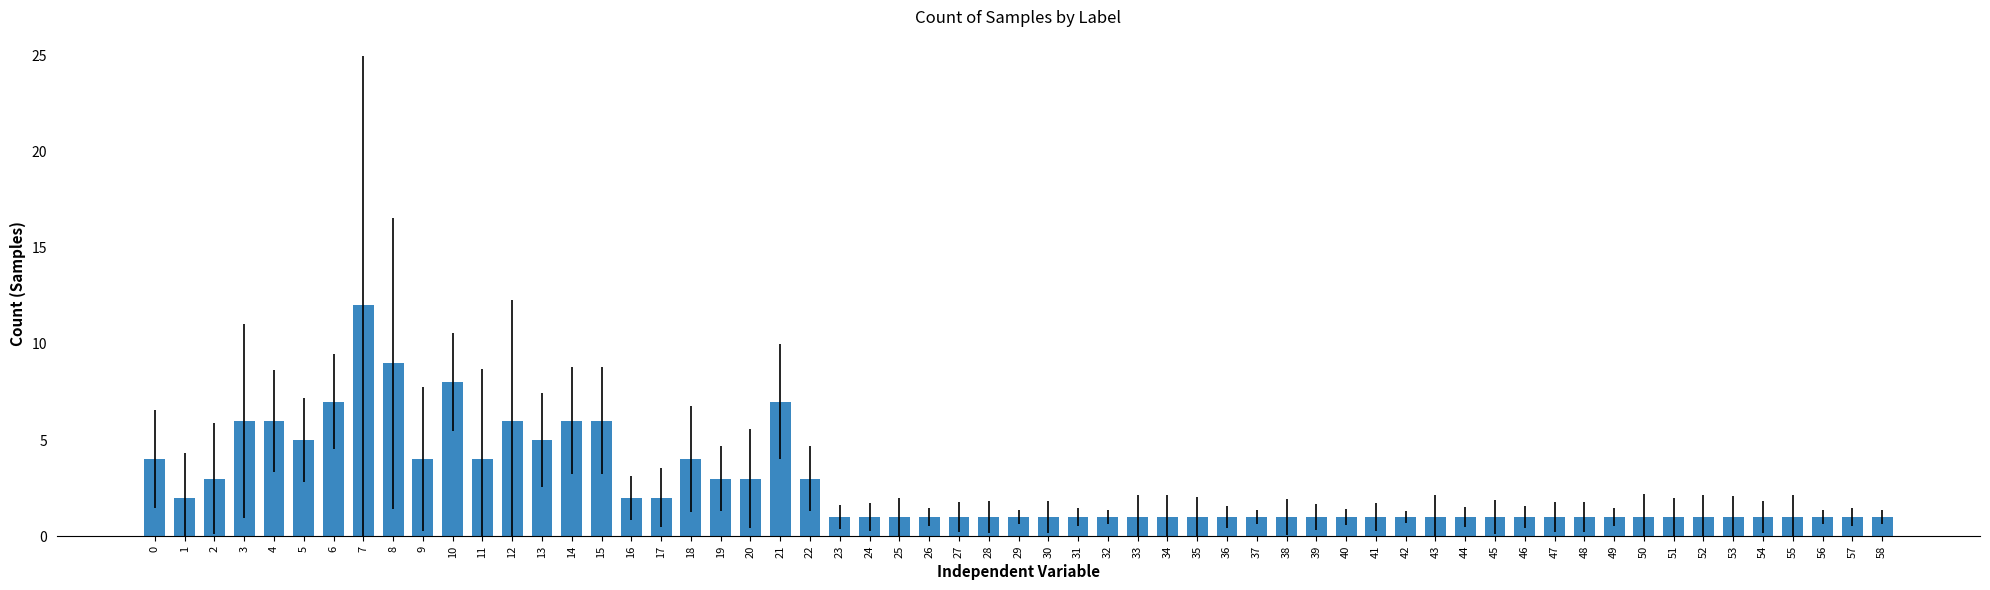

Count the number of categories in the chart.

59